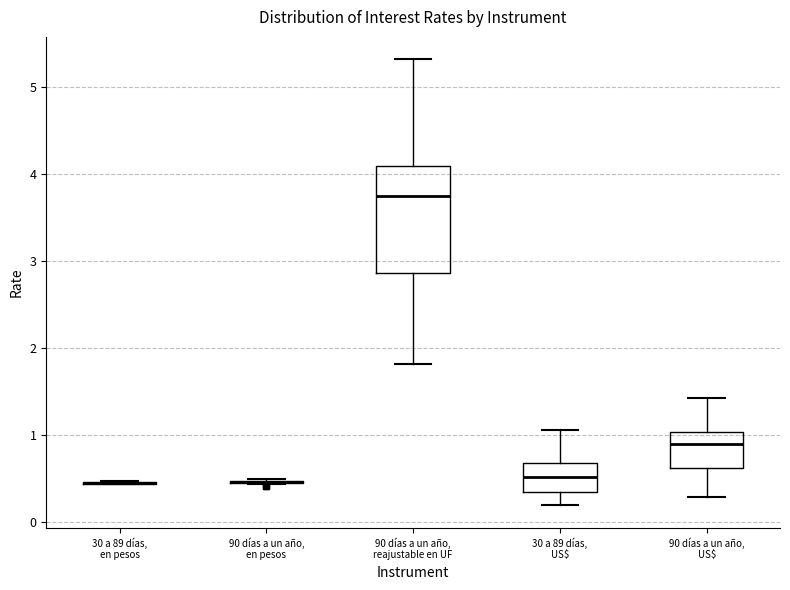

Reading left to right, read every box against the y-axis: the position of its median line, the range the box covers, and the ends of its whiskers. The values are not printed on the chart, so give them approximately, as read against the axis.

30 a 89 días, en pesos: box collapsed to a line at 0.5, whiskers 0.4 to 0.5
90 días a un año, en pesos: box collapsed to a line at 0.5, whiskers 0.4 to 0.5
90 días a un año, reajustable en UF: median 3.8, box 2.9 to 4.1, whiskers 1.8 to 5.3
30 a 89 días, US$: median 0.5, box 0.3 to 0.7, whiskers 0.2 to 1.1
90 días a un año, US$: median 0.9, box 0.6 to 1.0, whiskers 0.3 to 1.4